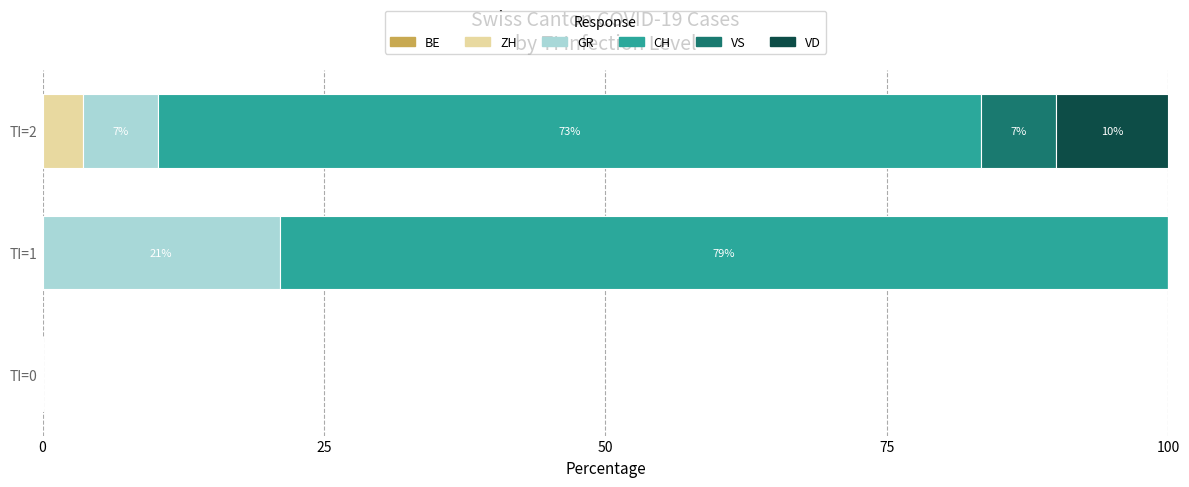

At which label does ZH reach its peak?

TI=2